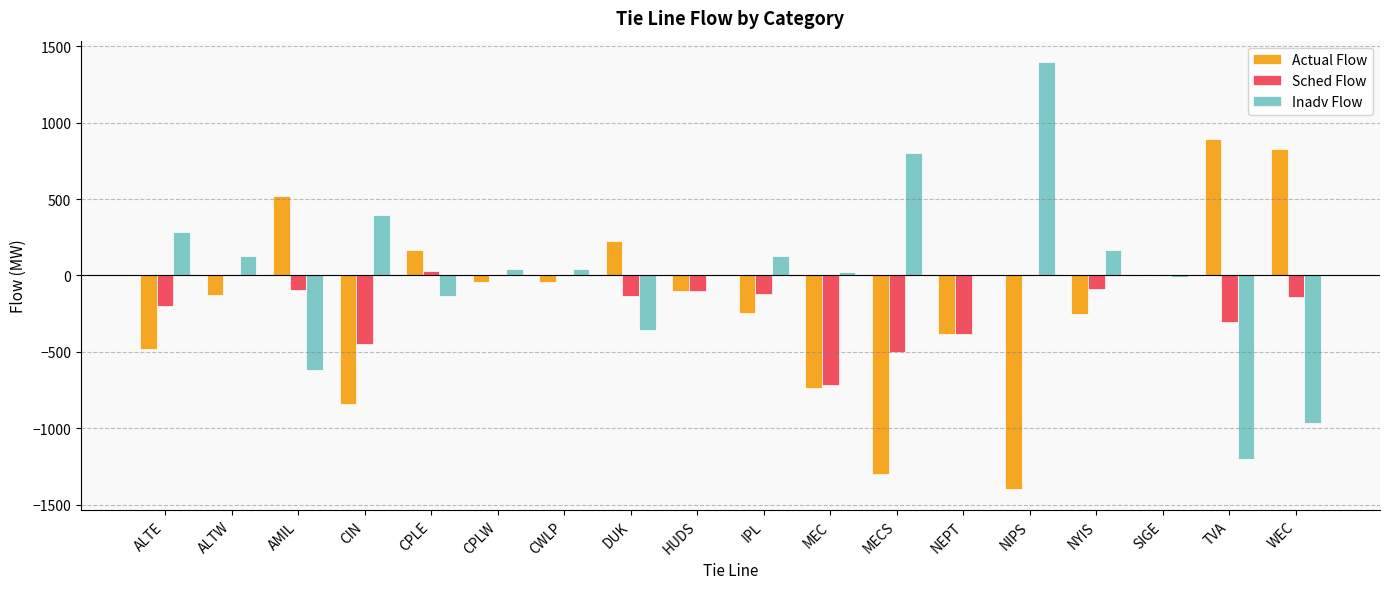

Is it true that Sched Flow equals -90.3 at NYIS?

True